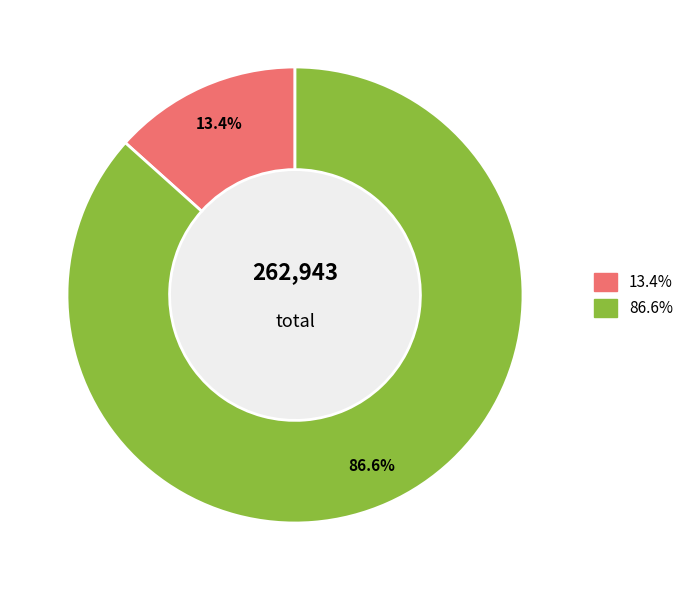

Is there any slice that represents more than half of the pie?

Yes